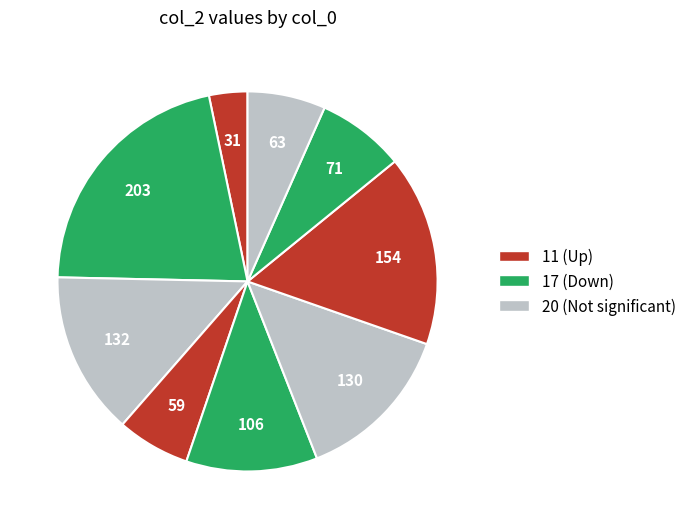

How many segments does this pie chart have?

9